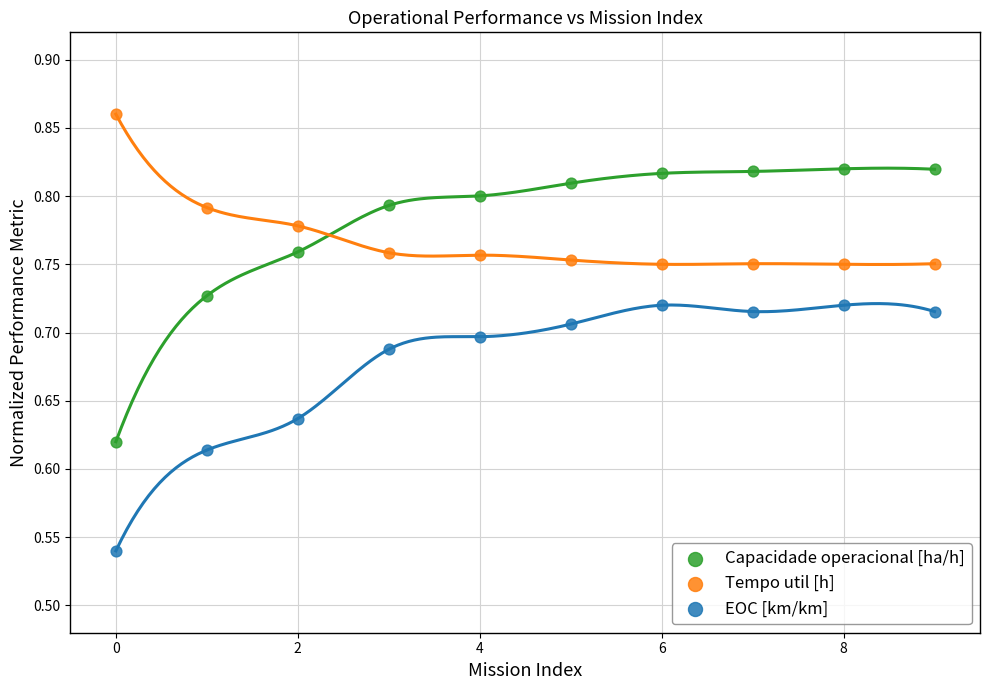

Which series contains the highest Y value?

Tempo util [h]